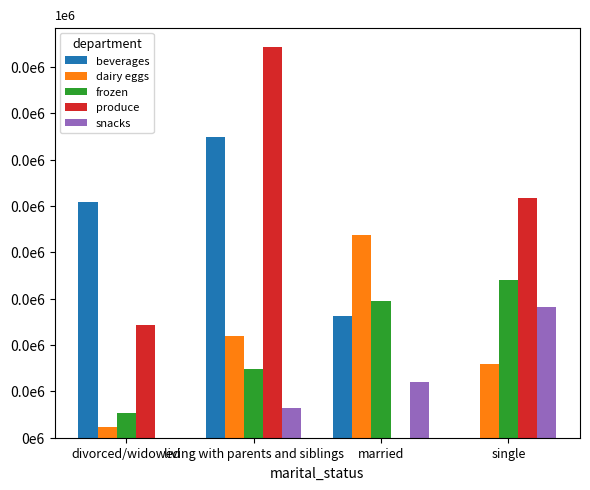

What is the difference between the dairy eggs values at single and living with parents and siblings?

62.0